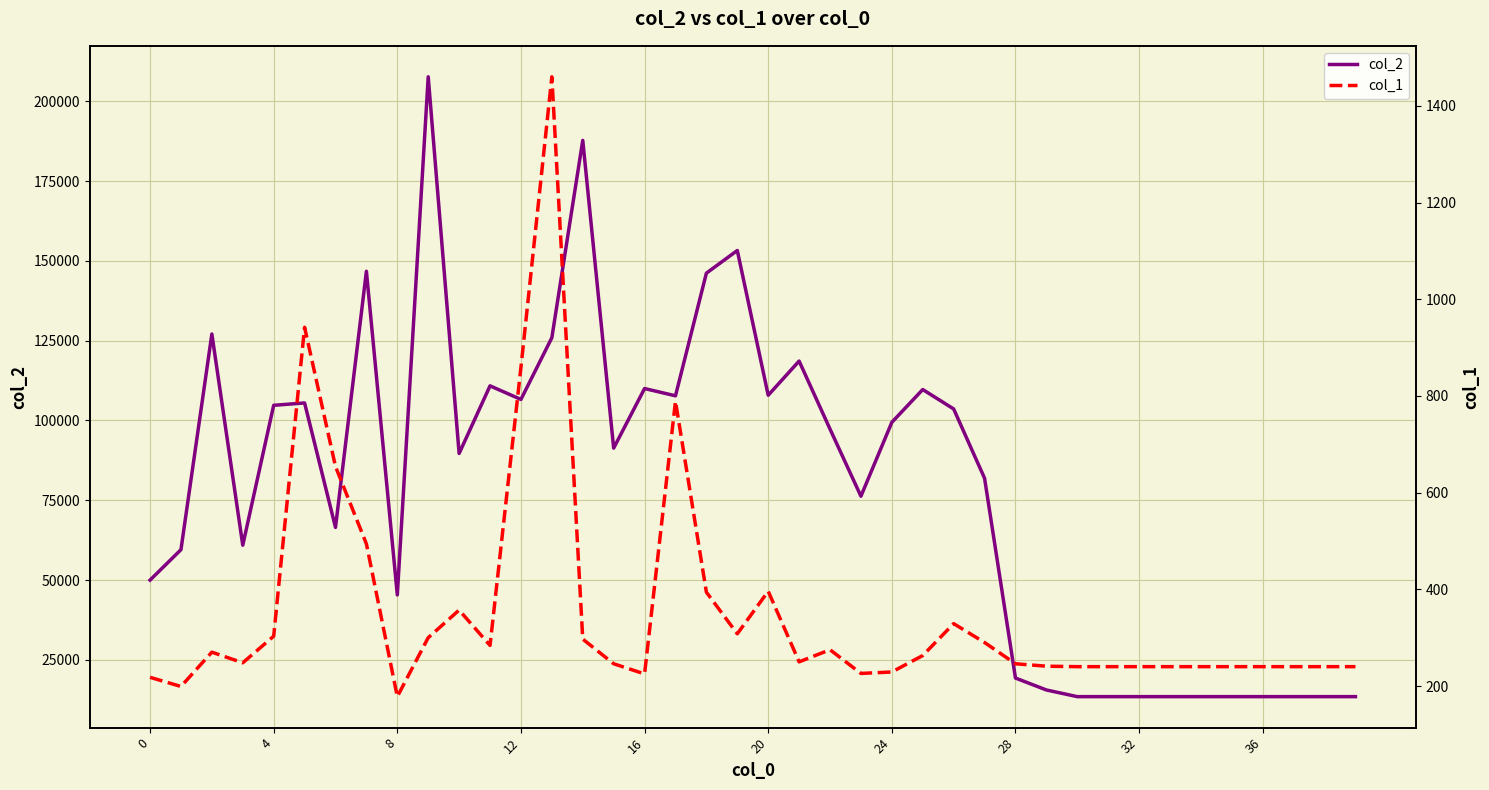

What are all the series names shown in the legend?

col_2, col_1